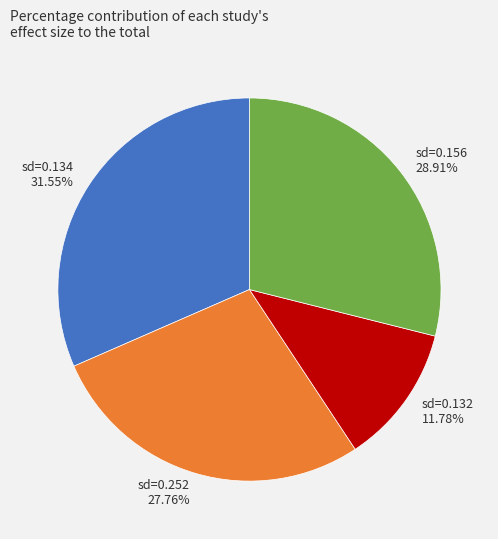

Rank the categories by value from lowest to highest.

sd=0.132 11.78%, sd=0.252 27.76%, sd=0.156 28.91%, sd=0.134 31.55%